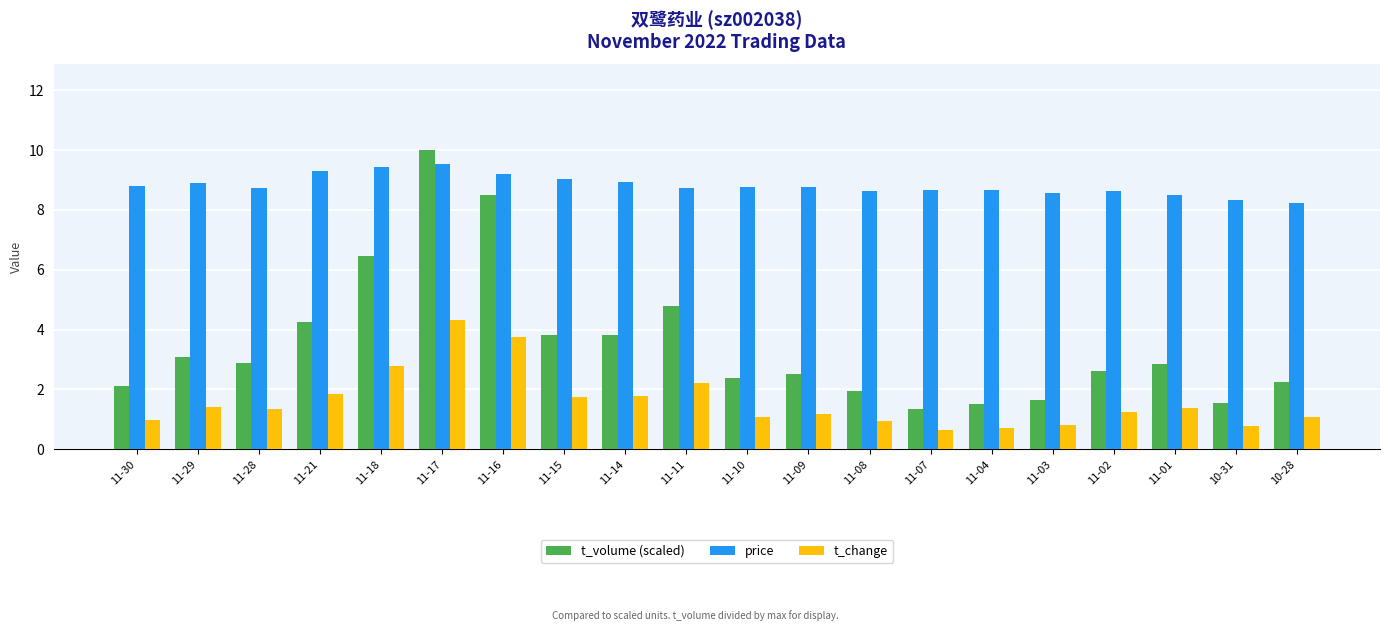

List the series in order of their overall mean, highest first.

price, t_volume (scaled), t_change